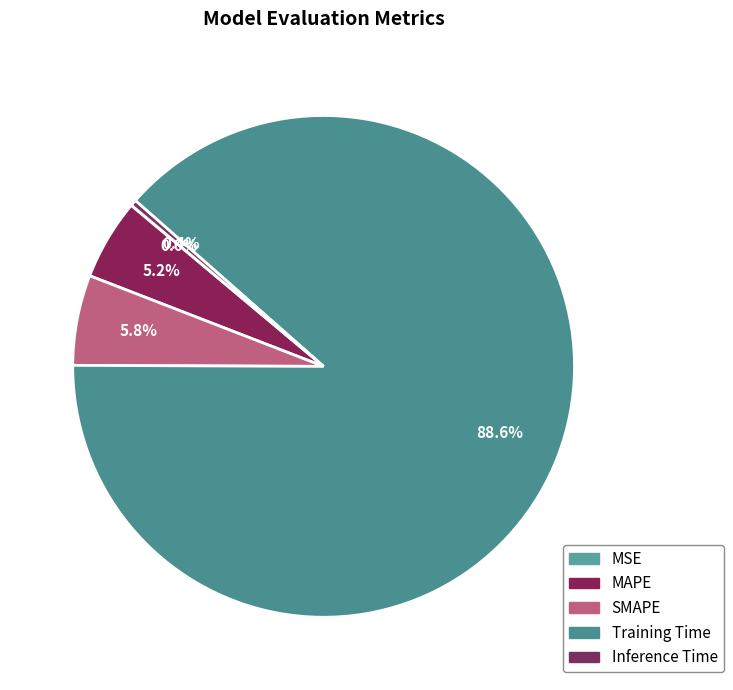

How much of the chart is everything except Inference Time?

99.6%